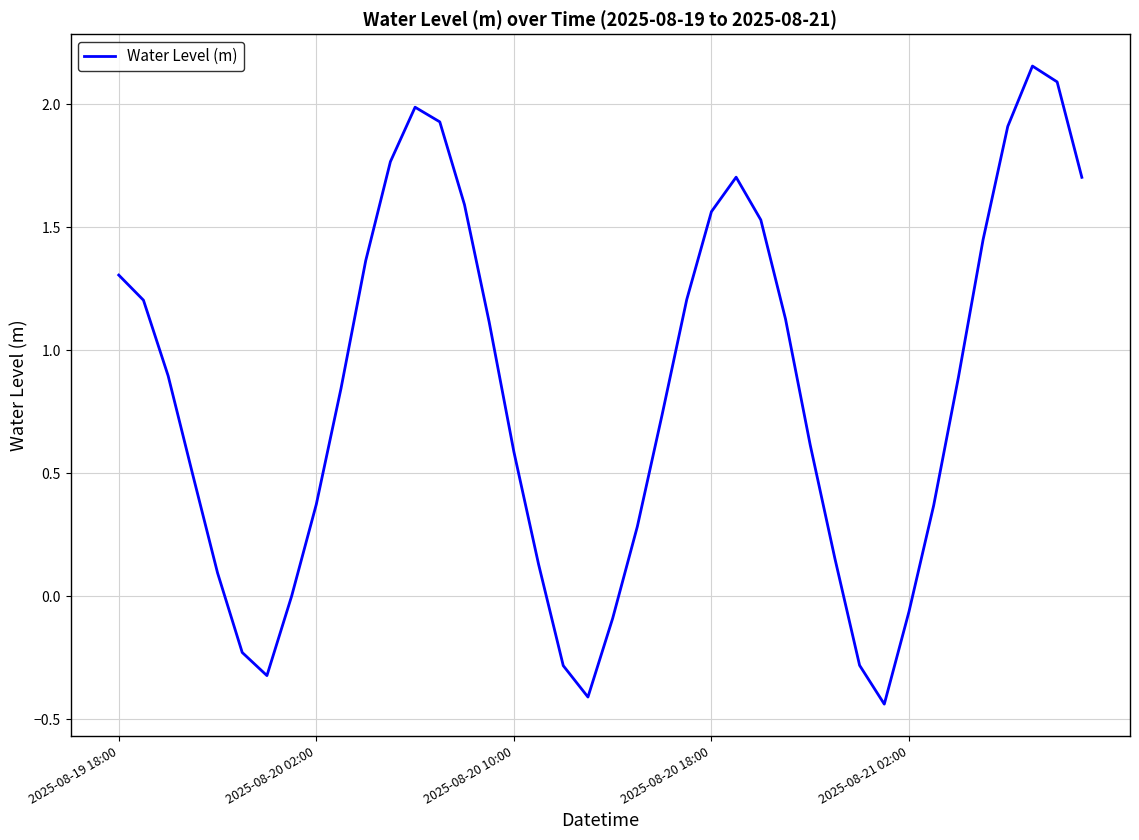

What is the difference between the maximum and minimum values?

2.6